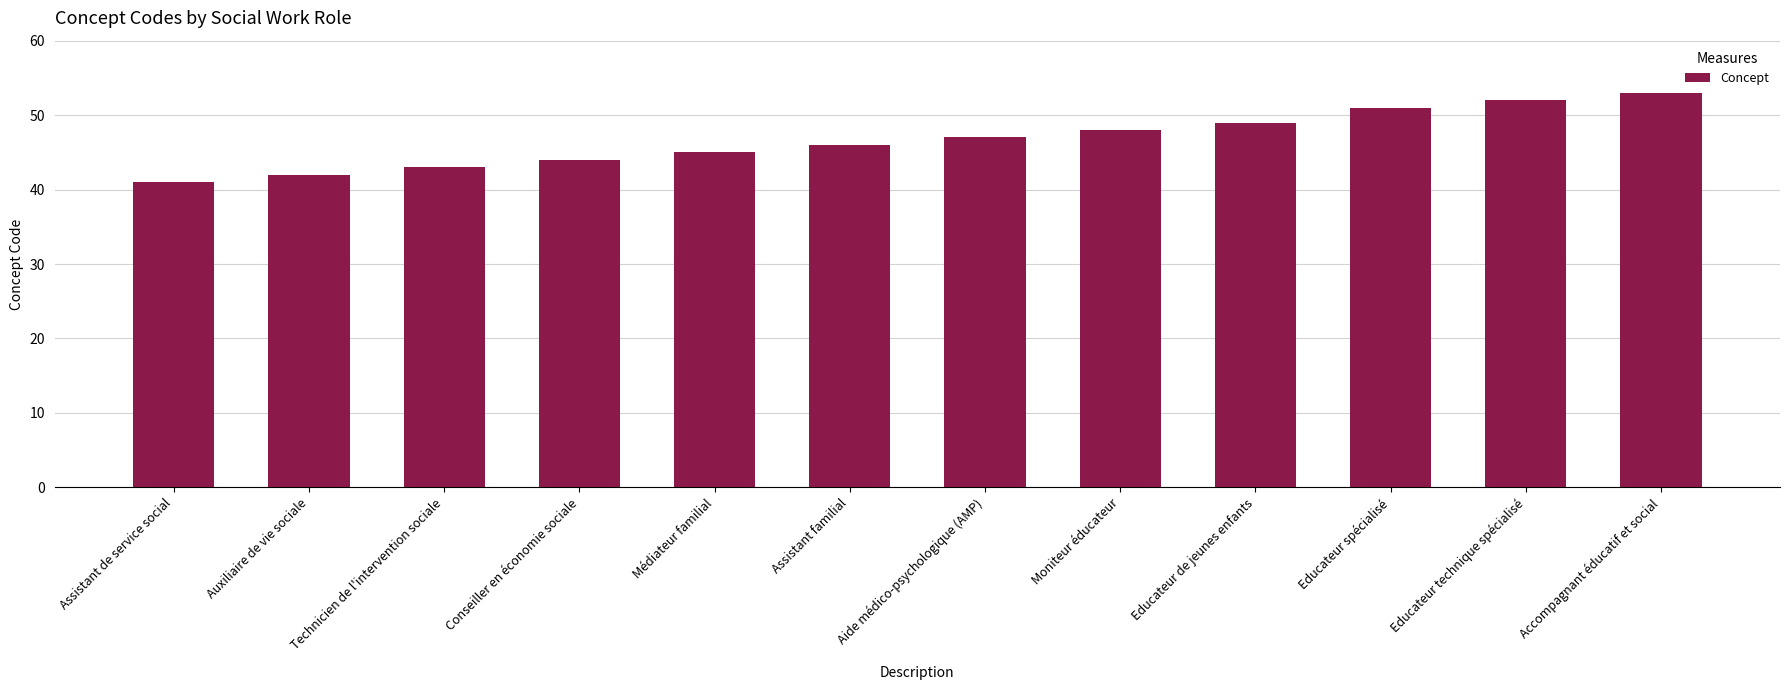

How many distinct data groups are displayed?

1